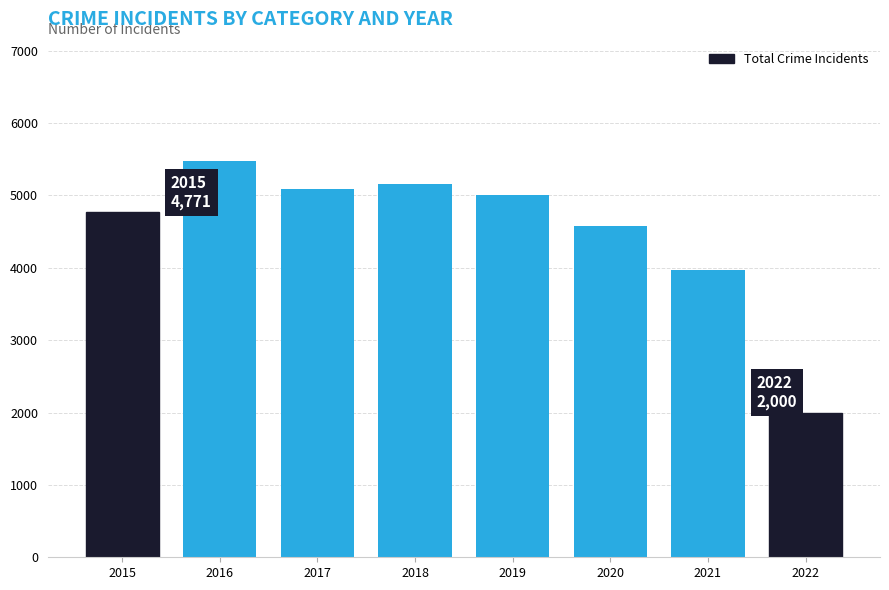

Approximately how many times larger is the value at 2017 compared to 2021?

1.3